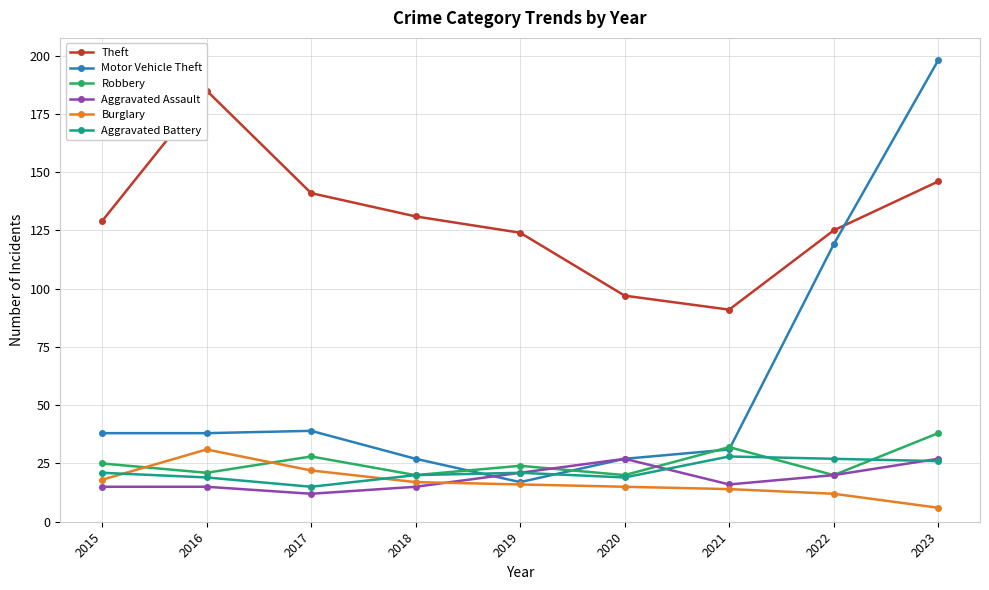

At which label does Robbery first exceed 24?

2015